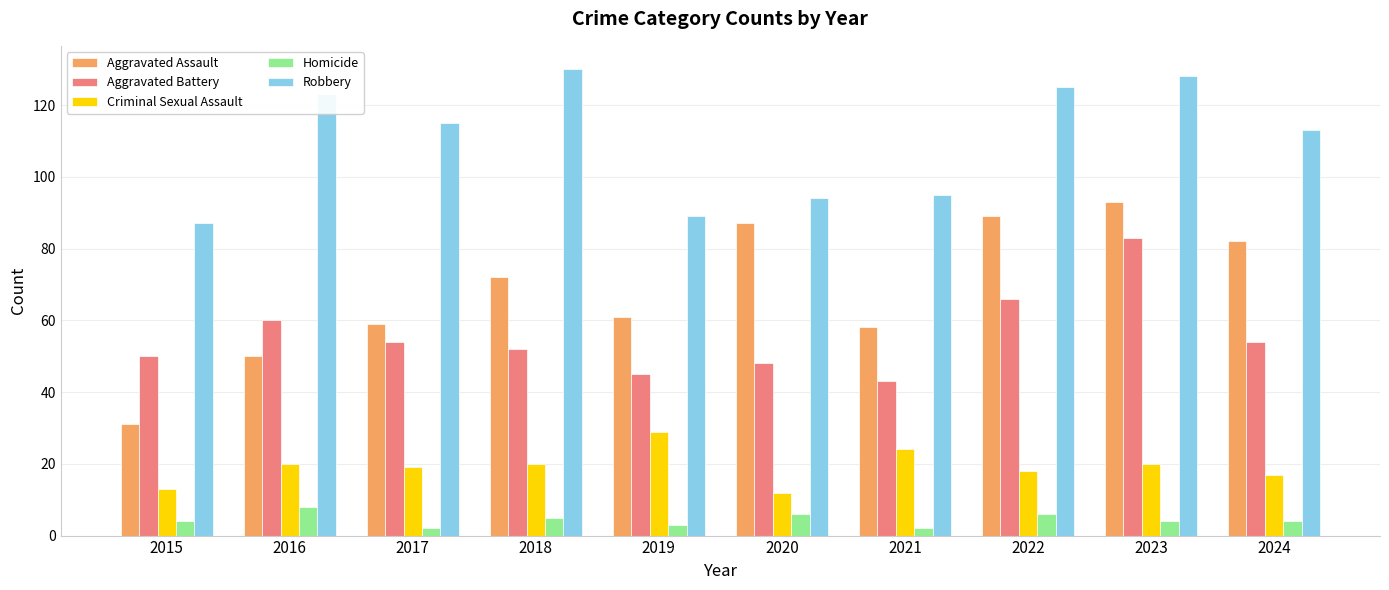

Reading right to left, extract all data points from this chart.

Aggravated Assault: 82	93	89	58	87	61	72	59	50	31
Aggravated Battery: 54	83	66	43	48	45	52	54	60	50
Criminal Sexual Assault: 17	20	18	24	12	29	20	19	20	13
Homicide: 4	4	6	2	6	3	5	2	8	4
Robbery: 113	128	125	95	94	89	130	115	123	87